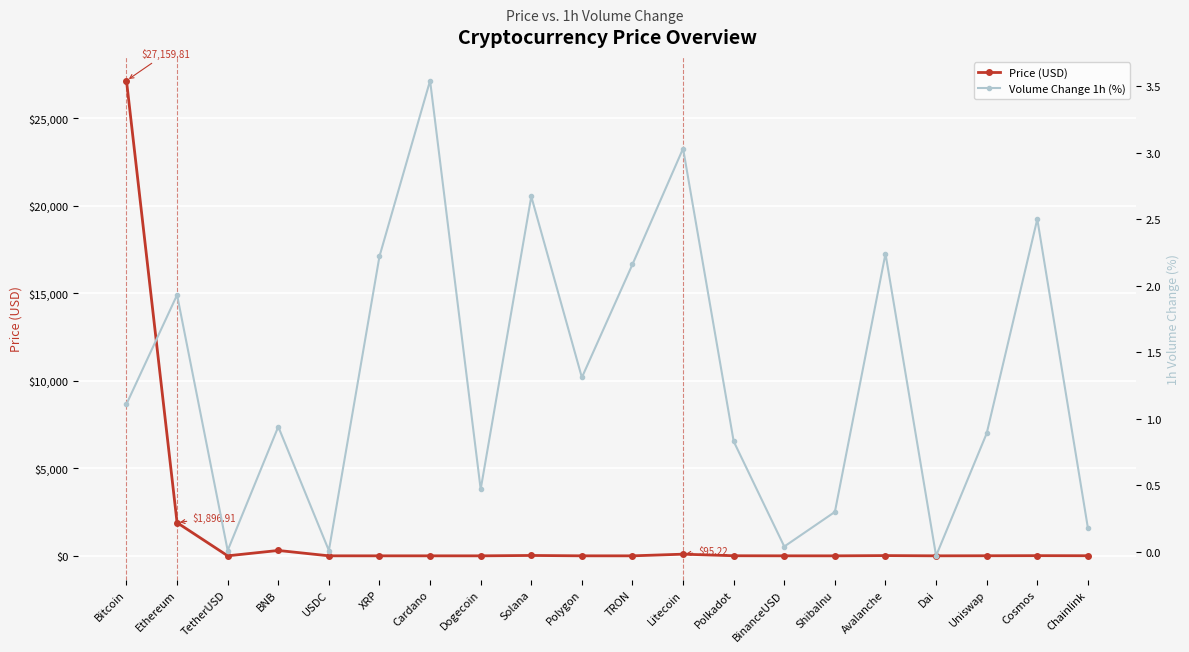

Which series changed the most between XRP and Dai?

Volume Change 1h (%)